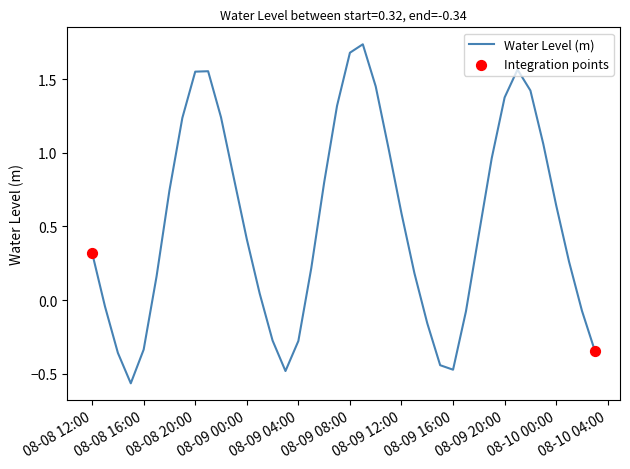

What is the difference between the maximum and minimum values?

2.3